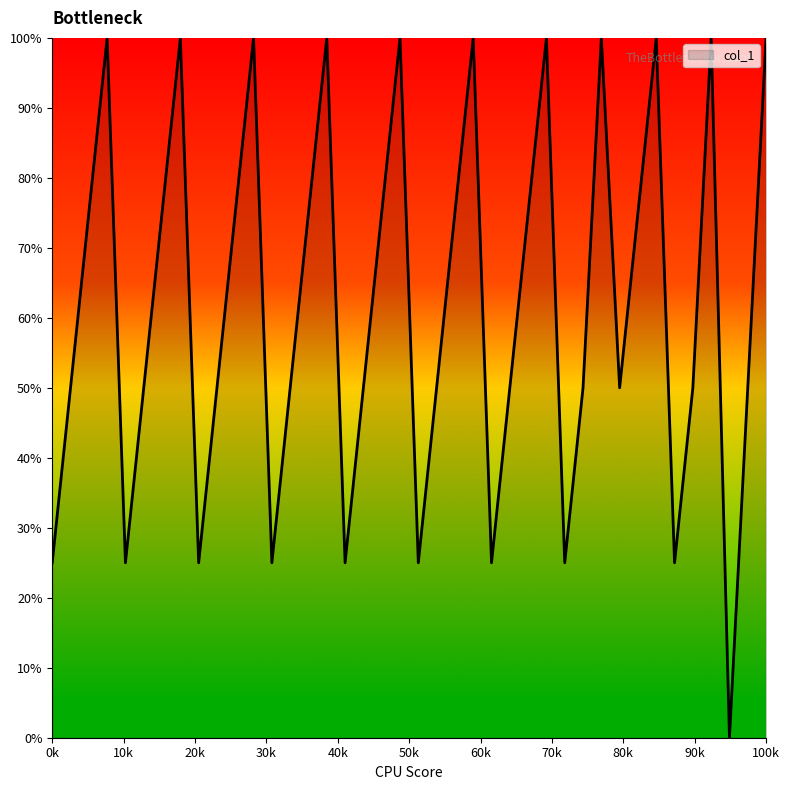

What is the difference between the maximum and minimum values?

100